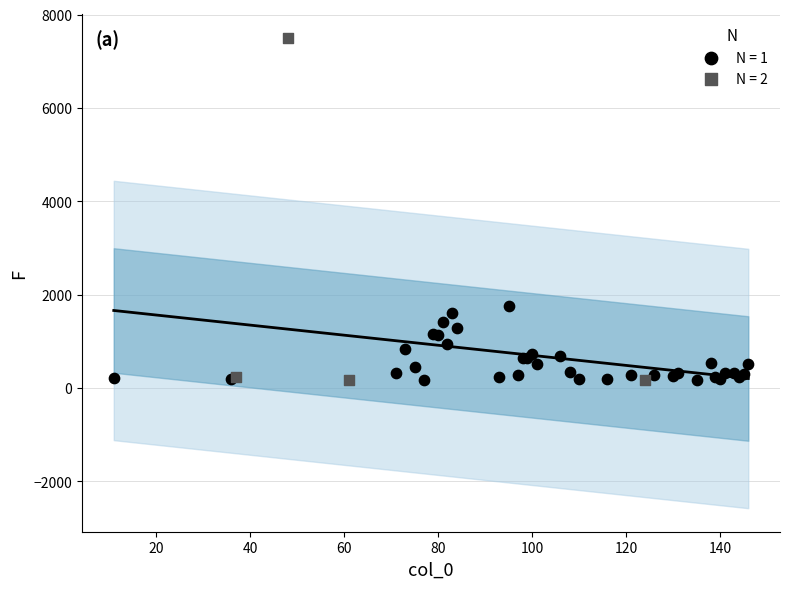

Which series contains the highest Y value?

N = 2